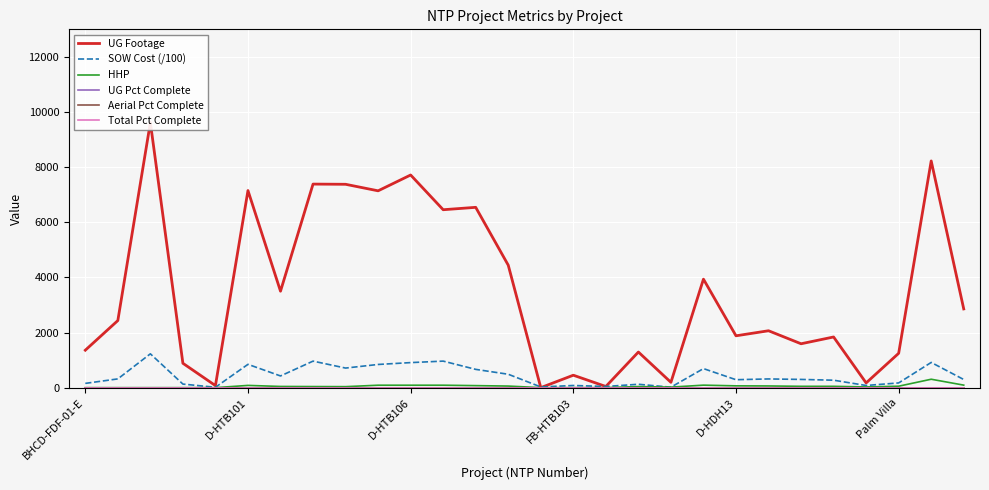

Is it true that SOW Cost (/100) equals 83.2 at FB-HTB103?

False